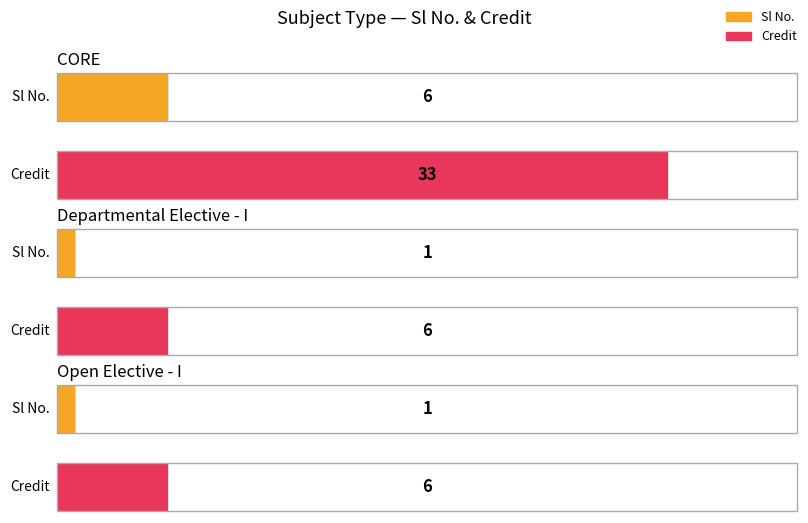

At which category is the sum across all series the highest?

CORE